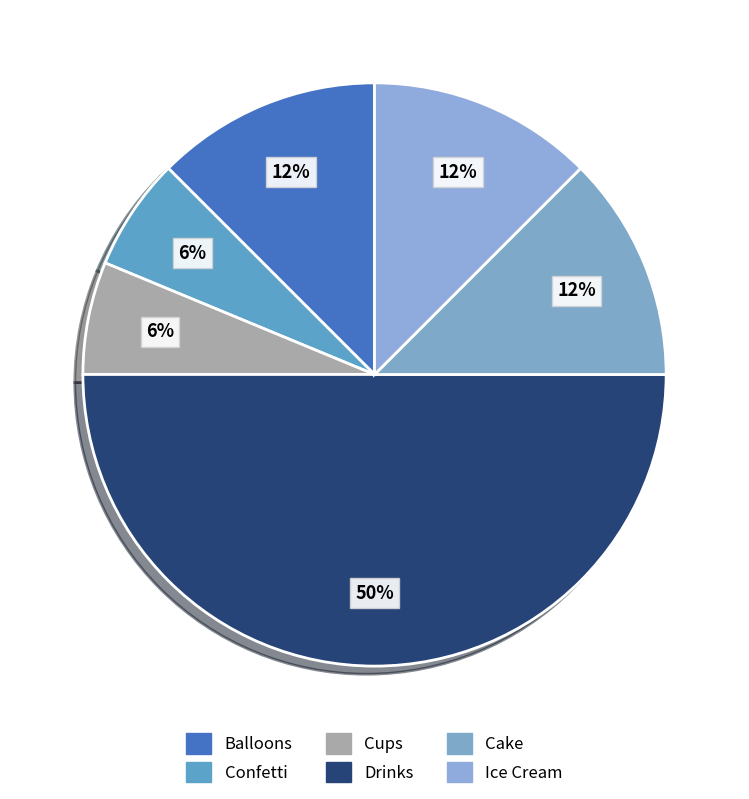

Which category has the biggest portion of the pie?

Drinks